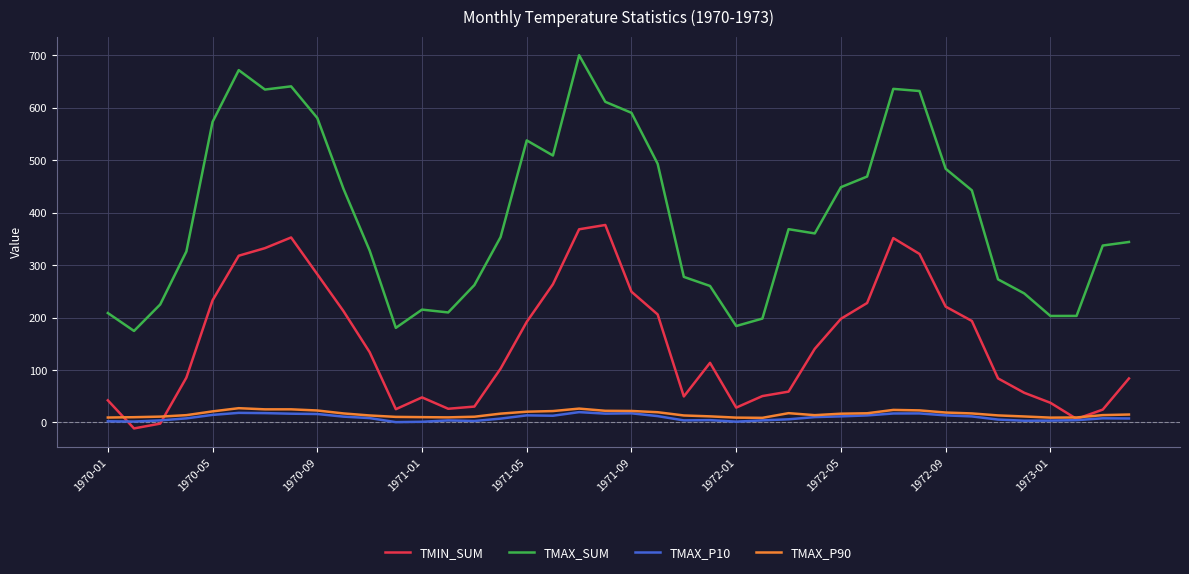

Which series has the largest total across all categories?

TMAX_SUM